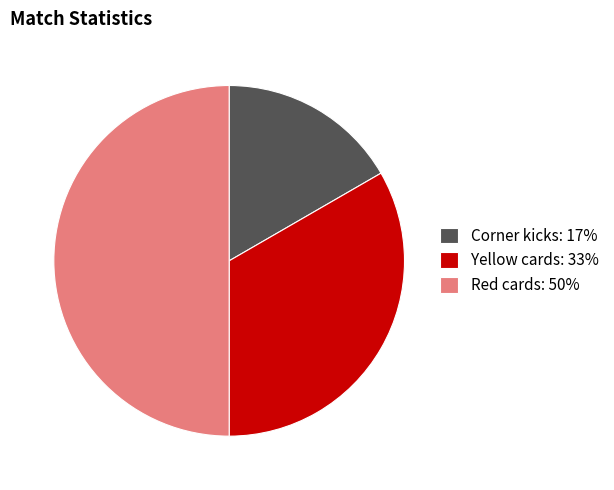

Is it true that Red cards is 60% of the pie?

False